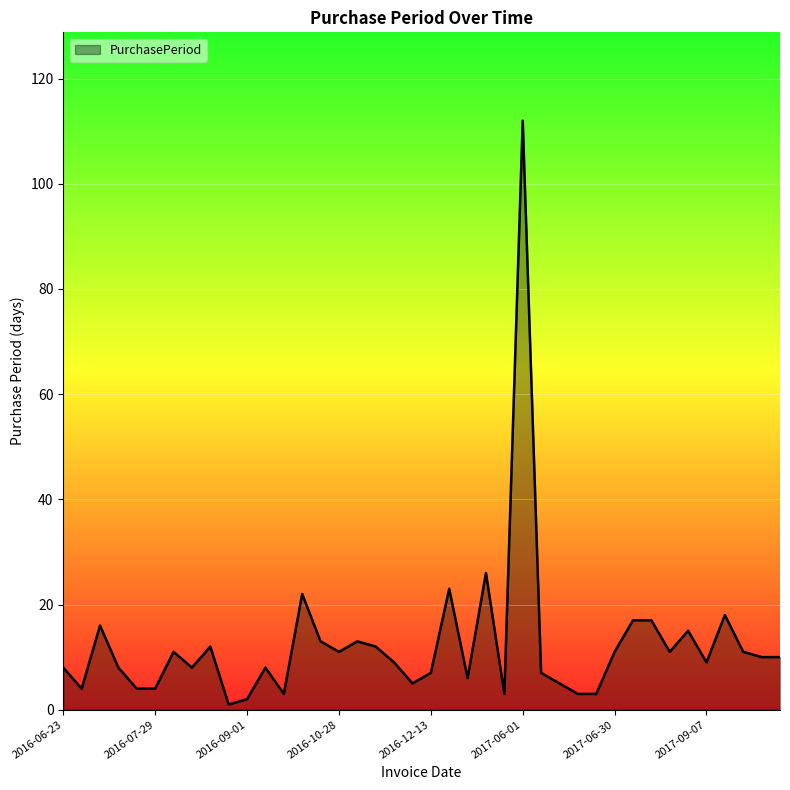

What is the difference between the maximum and minimum values?

111